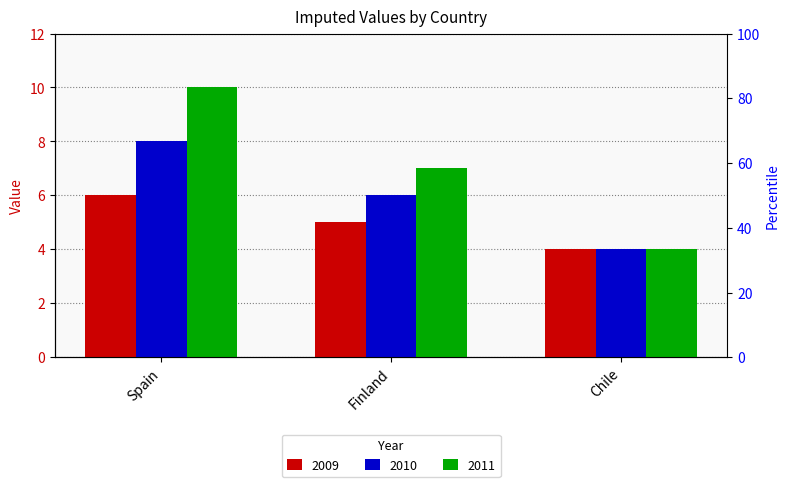

What are all the series names shown in the legend?

2009, 2010, 2011